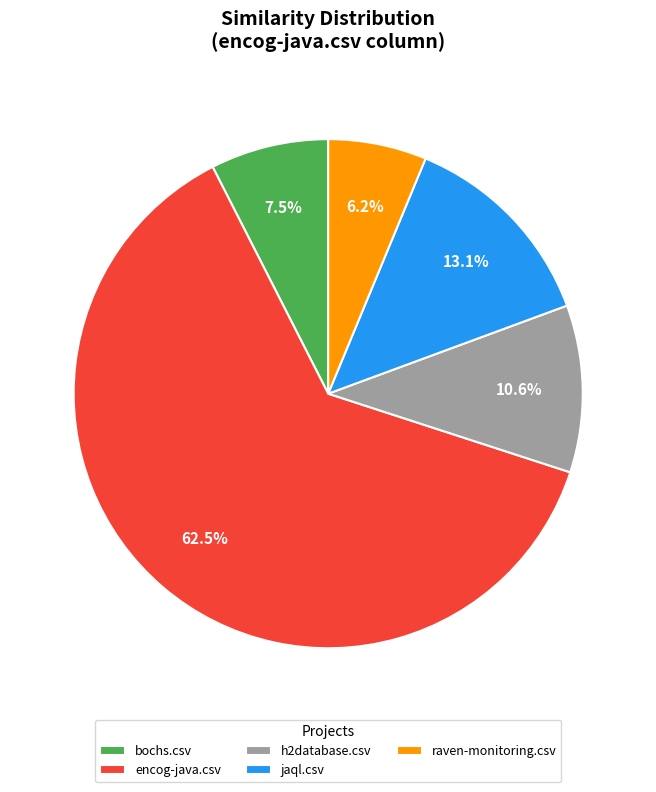

Which has a higher value, jaql.csv or raven-monitoring.csv?

jaql.csv